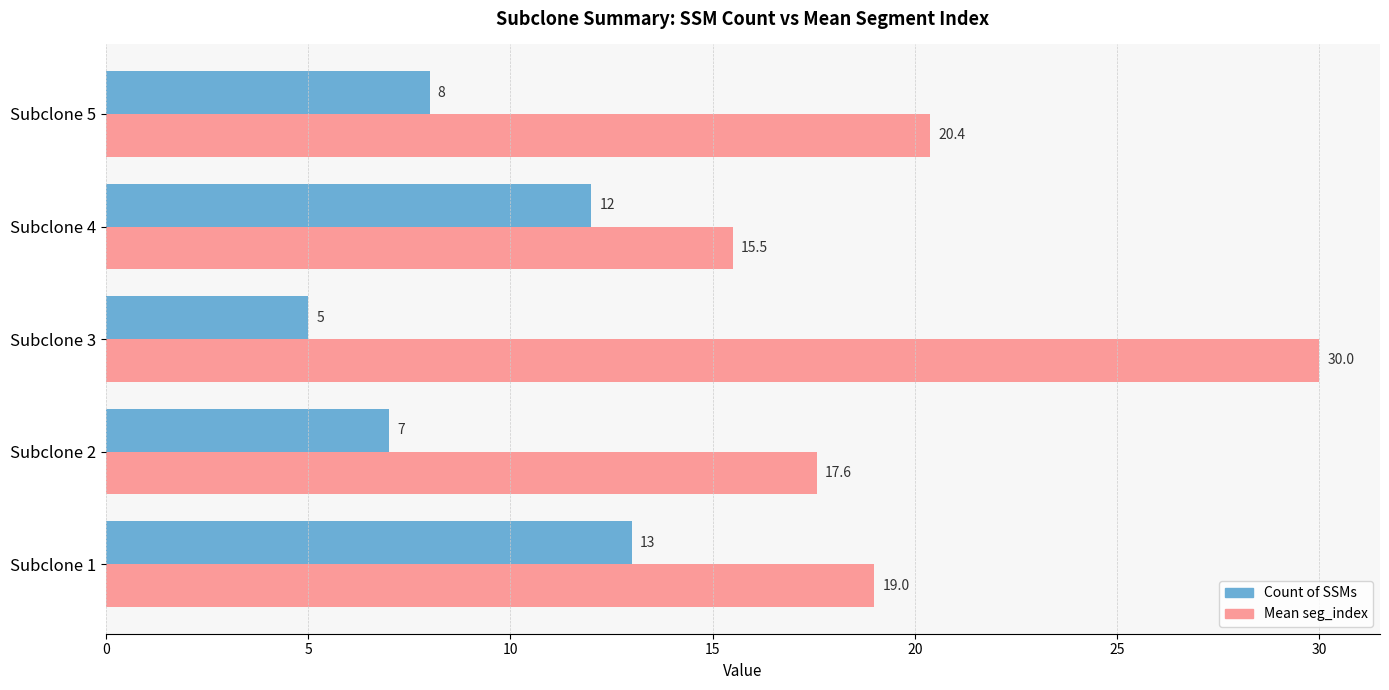

List the series in order of their peak value, highest first.

Mean seg_index, Count of SSMs